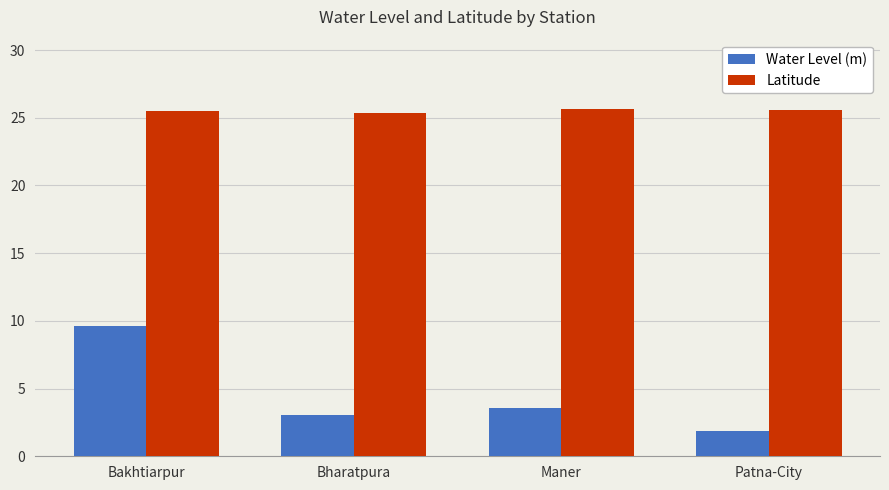

At which category does the chart reach its minimum across all series?

Patna-City